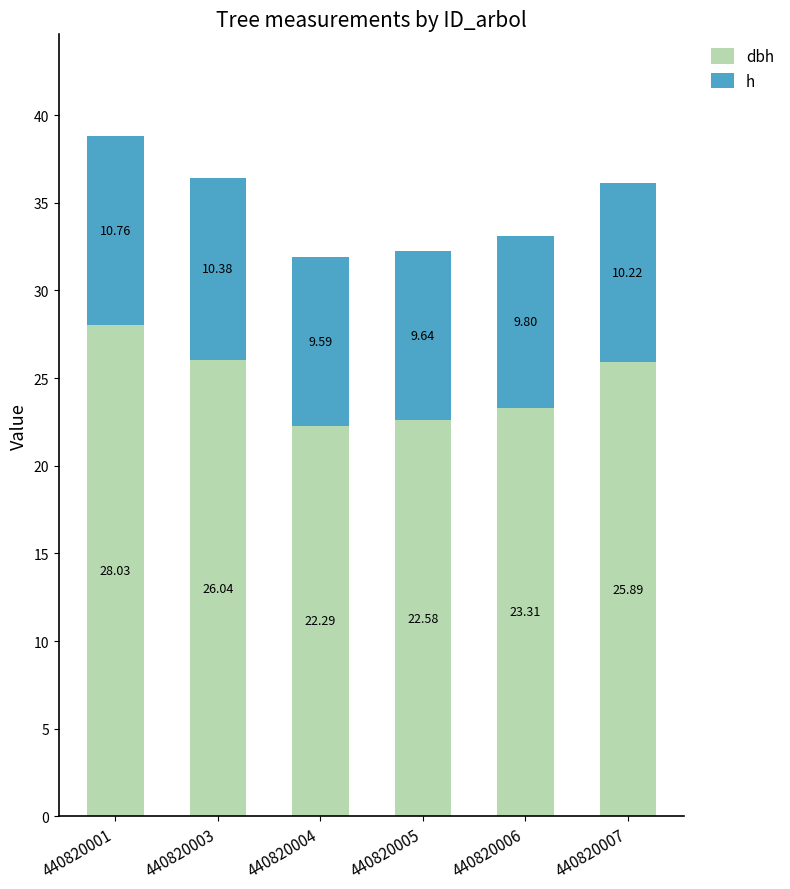

At which category is the sum across all series the highest?

440820001